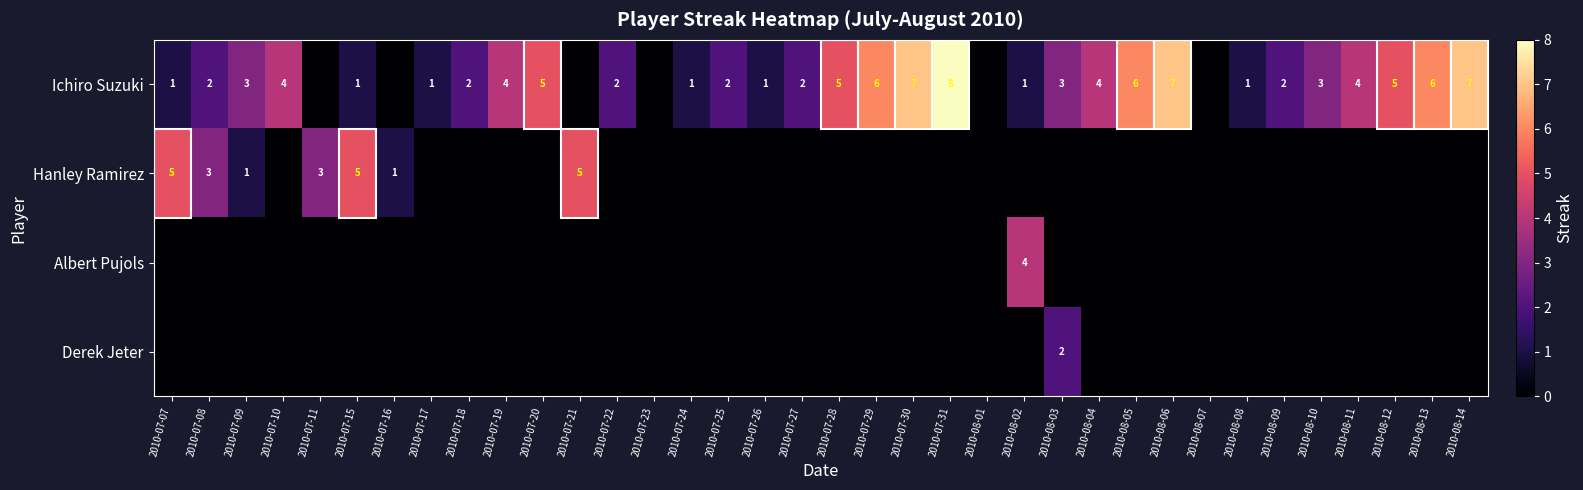

What is the spread (max minus min) of values at 2010-08-04?

4